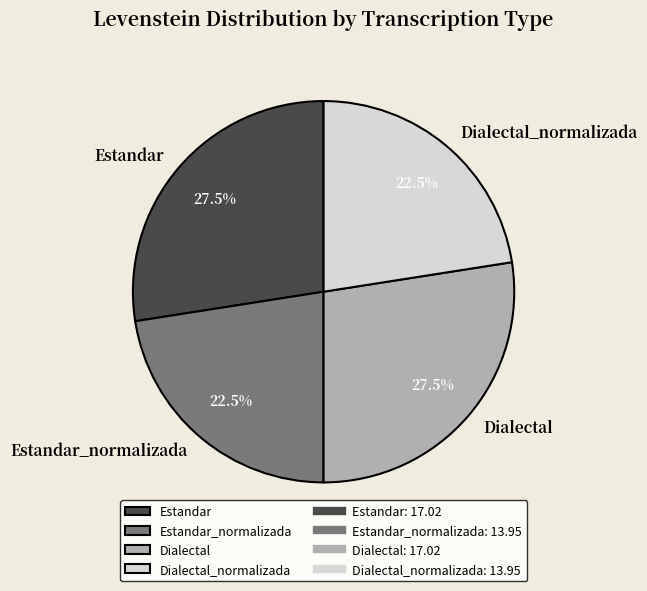

To the nearest percent, what is the difference between the largest and smallest slice percentages?

5%